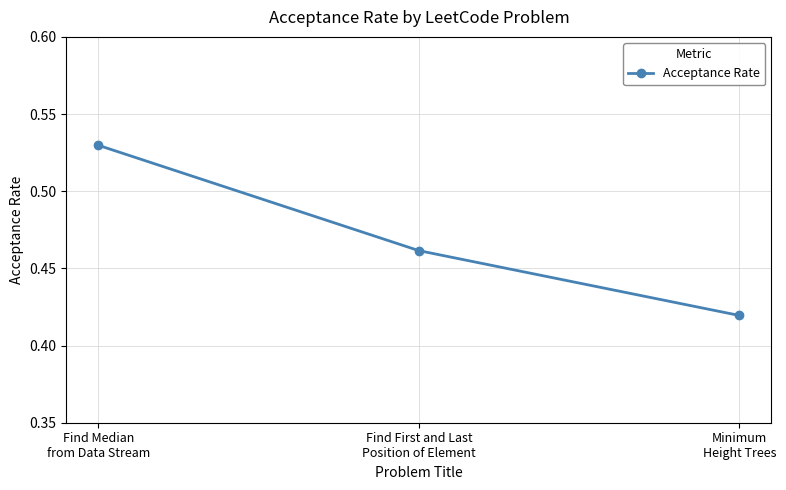

How many values are between 0 and 1?

3